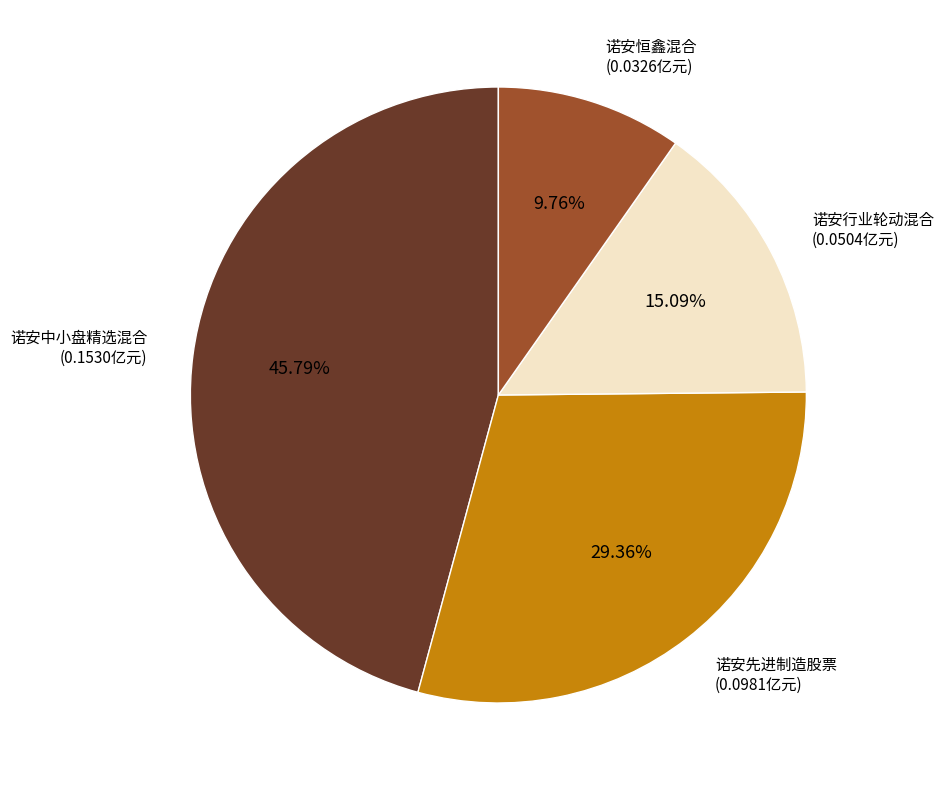

Does 诺安恒鑫混合 represent more than half of the total?

No